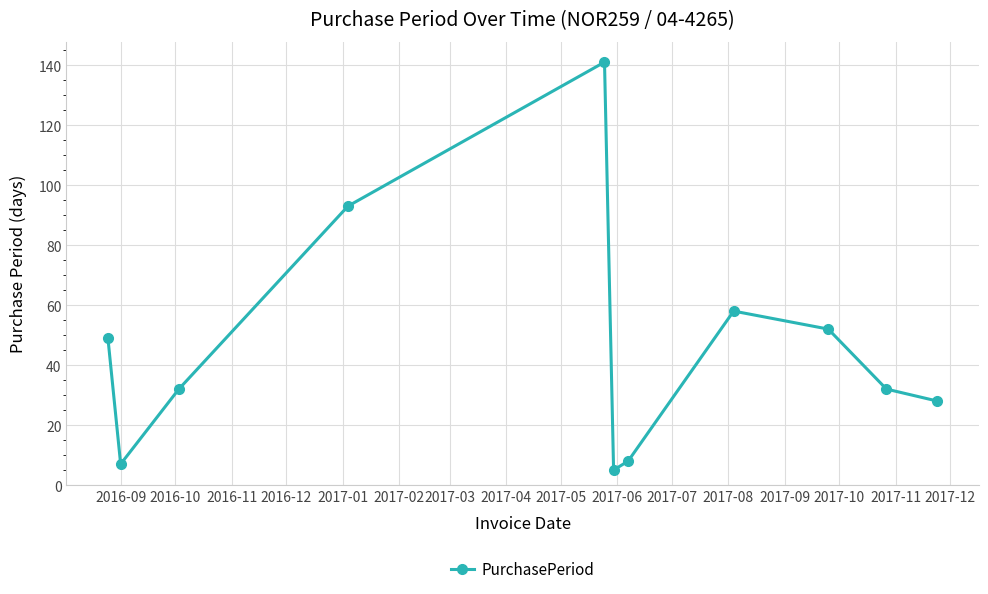

What is the maximum value shown in the chart?

141